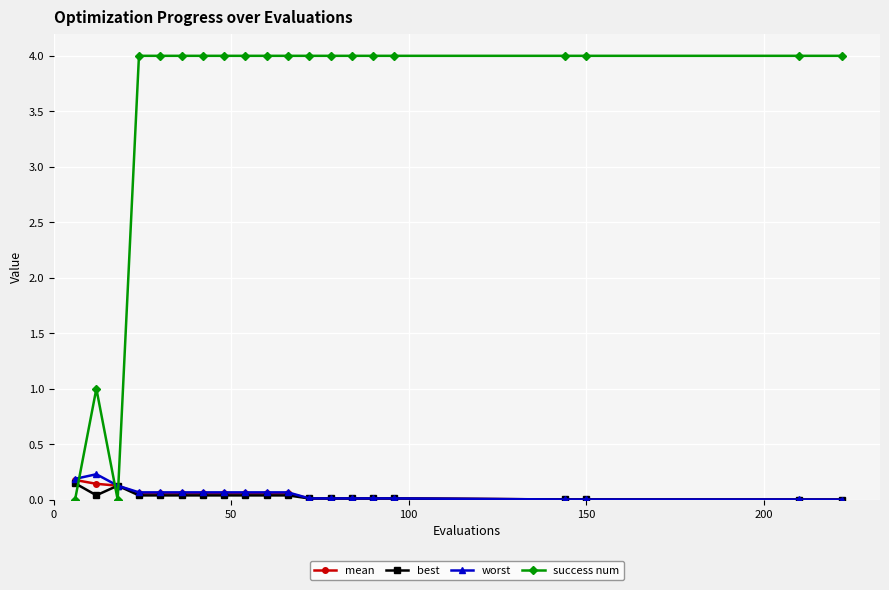

How many distinct data groups are displayed?

4